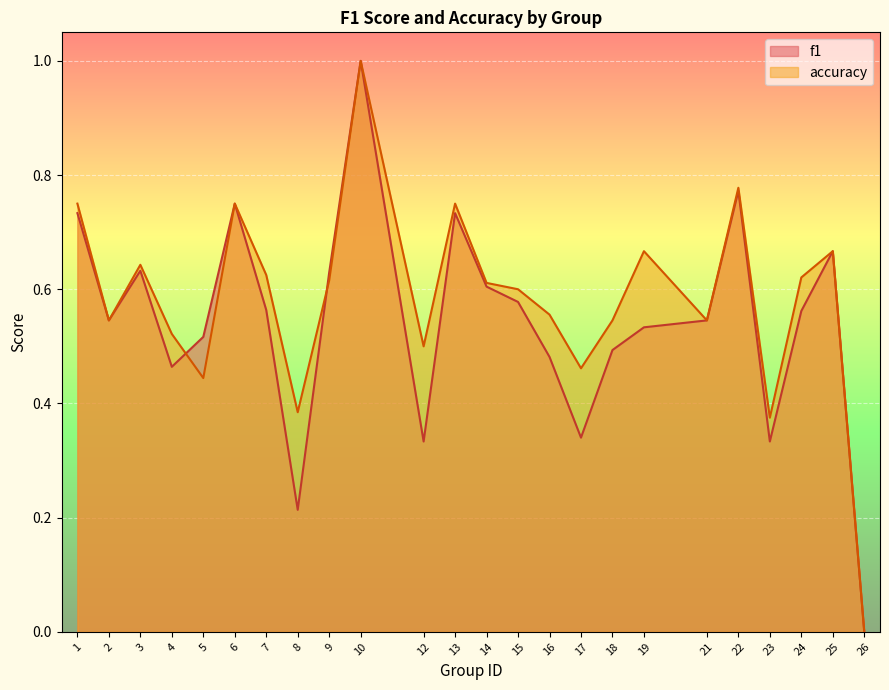

List the series in order of their peak value, highest first.

f1, accuracy